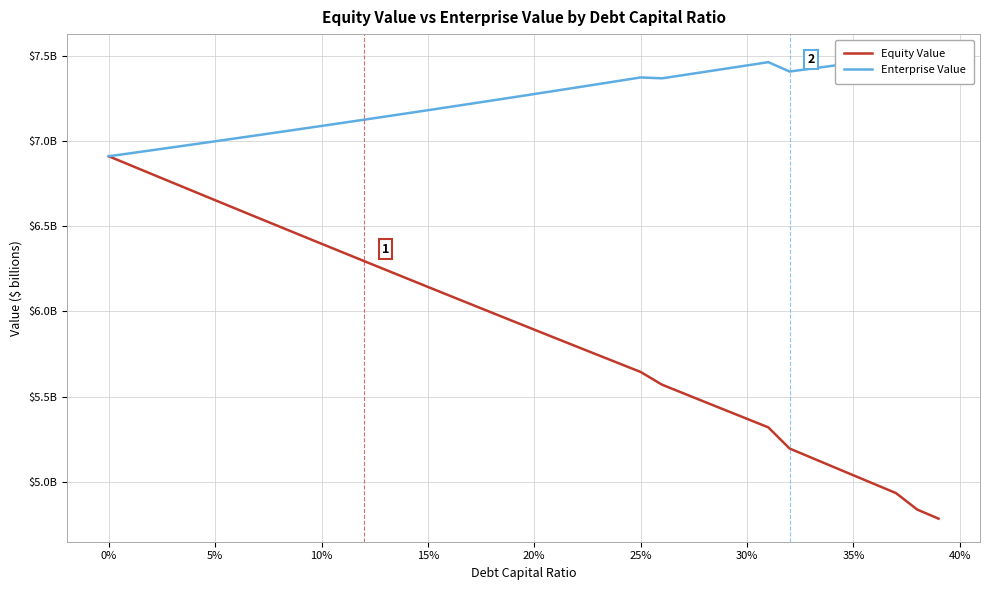

What is the difference between the second highest and minimum values in the Equity Value series?

2.1